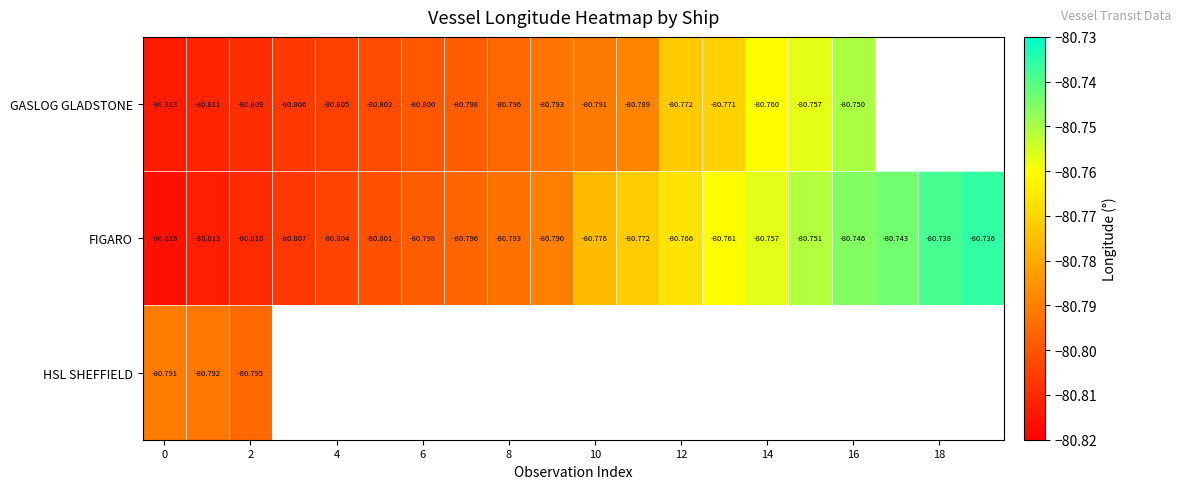

What is the average value of the FIGARO series?

-80.8